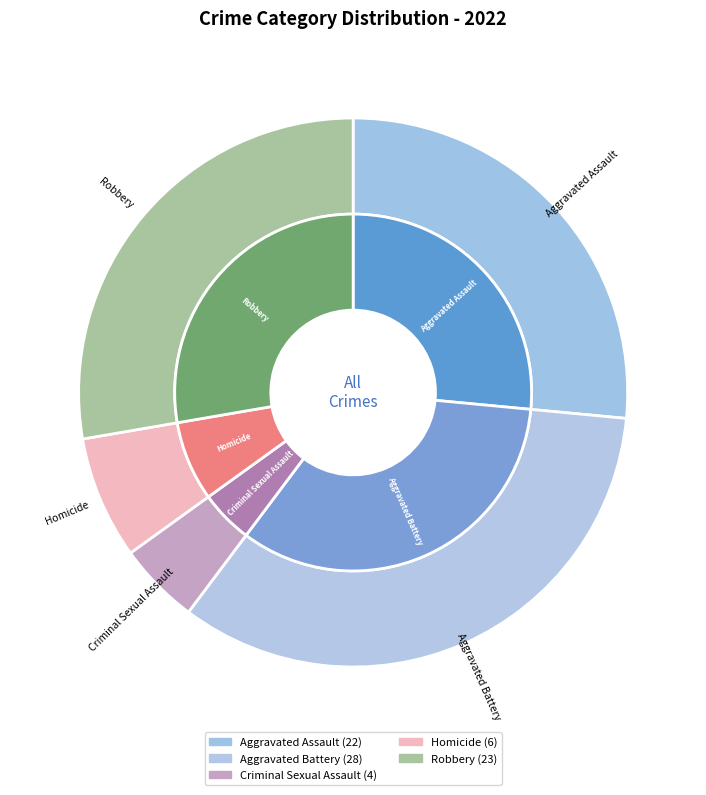

How many segments does this pie chart have?

5